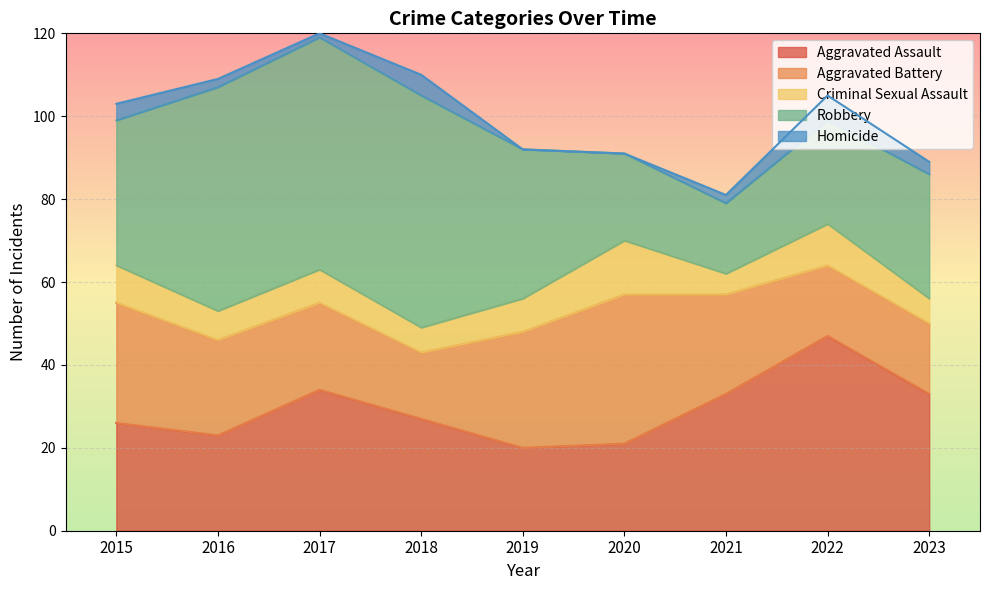

Which series has the widest spread of values?

Robbery